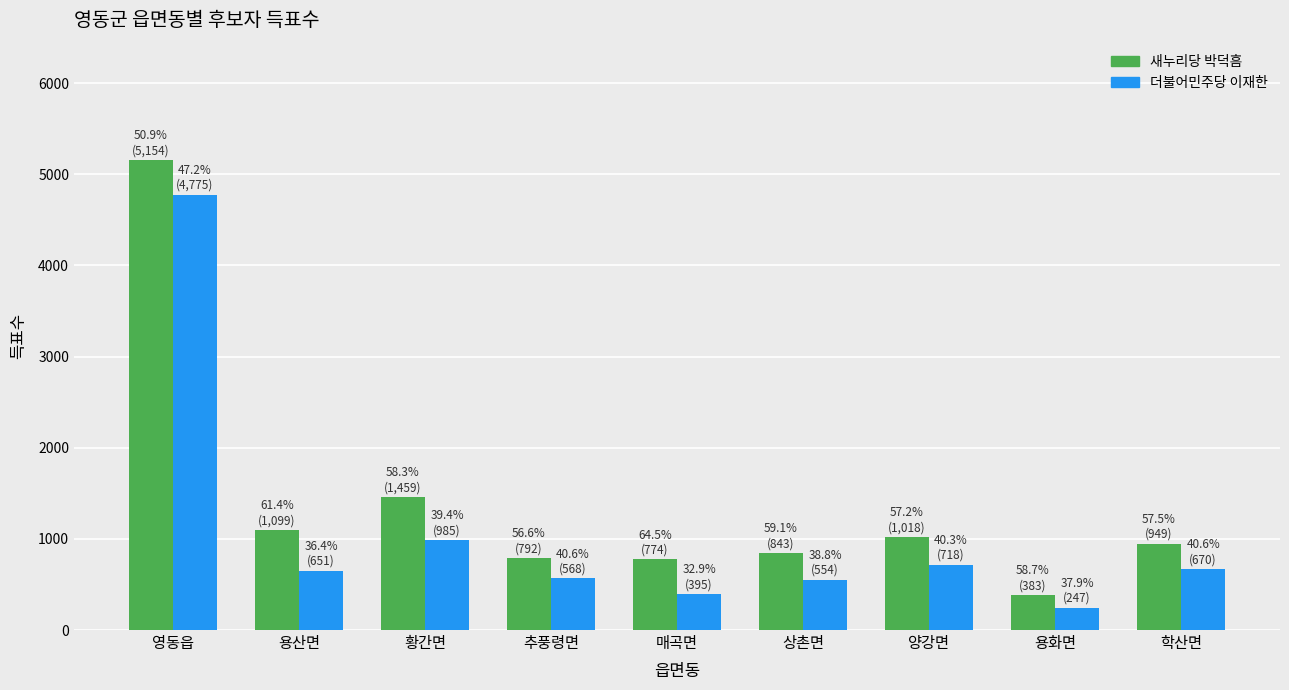

Is it true that 더불어민주당 이재한 equals 2263 at 영동읍?

False